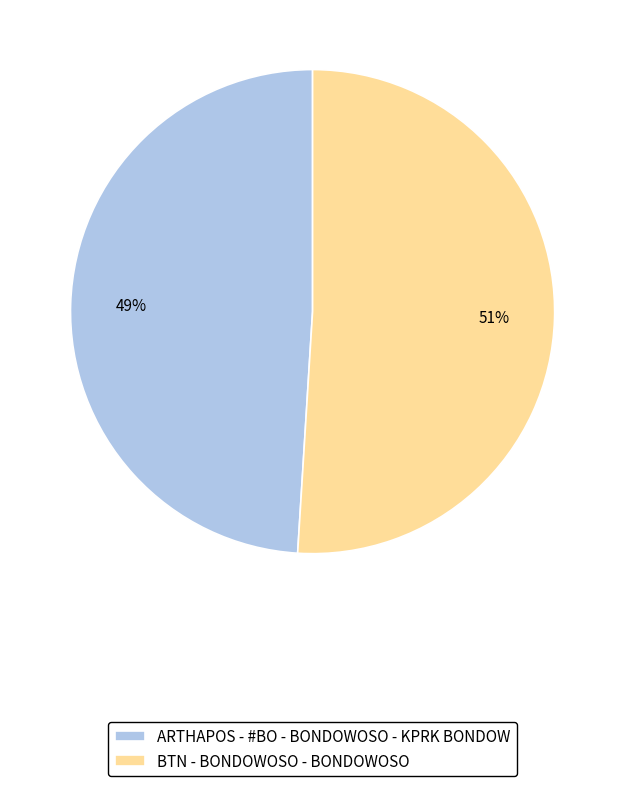

How many slices are in this pie chart?

2